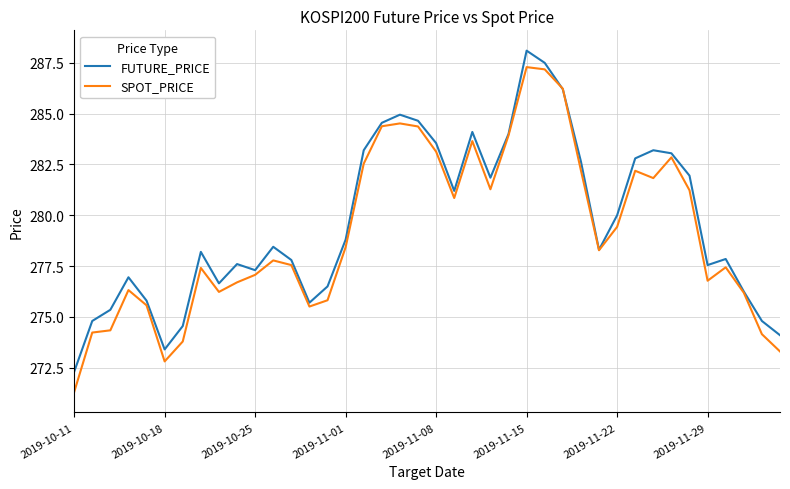

What is the highest value of the FUTURE_PRICE series?

288.1